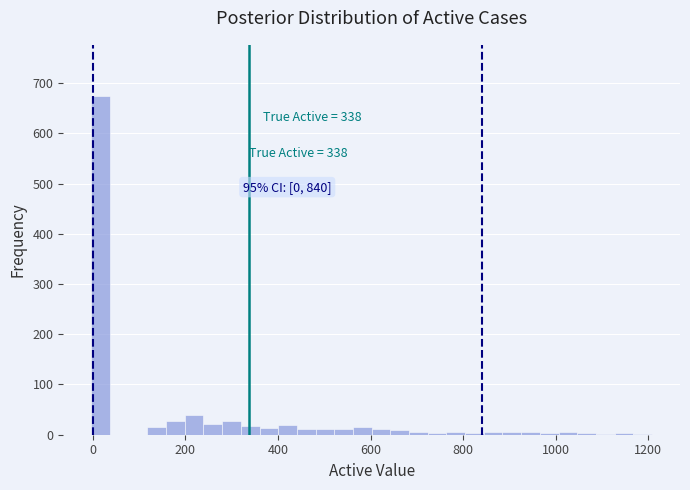

Read against the x-axis, roughly where is the centre of the tallest bar?

20